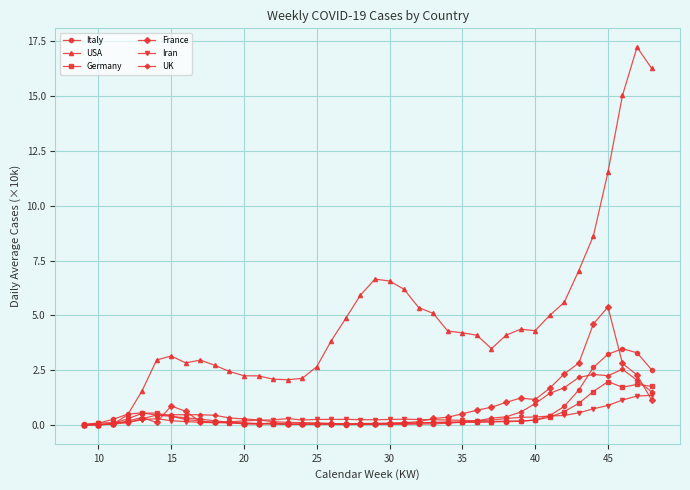

Which series has the largest range (max minus min)?

USA